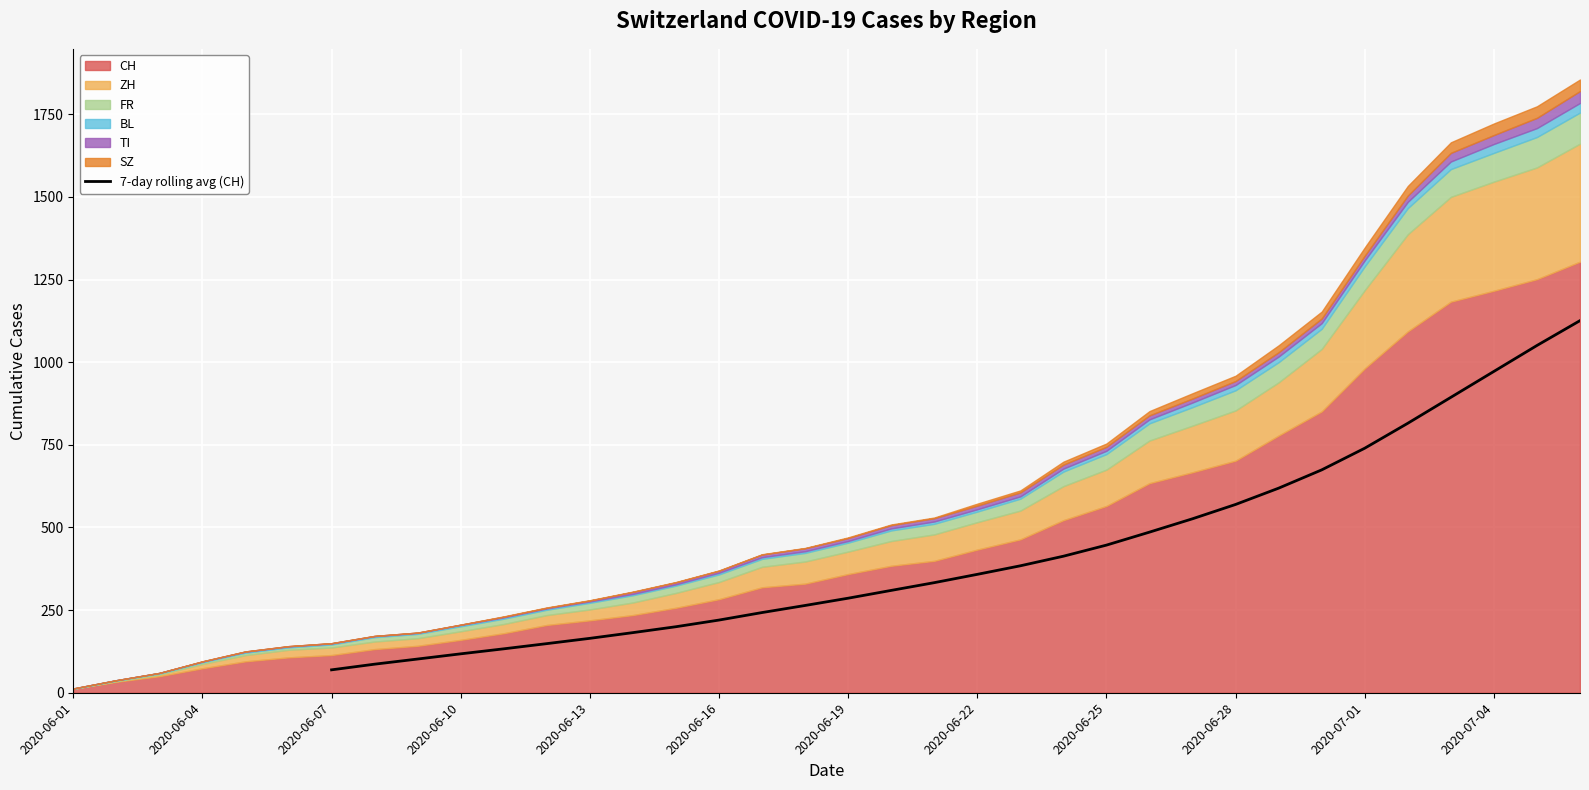

How many categories are shown in the chart?

36